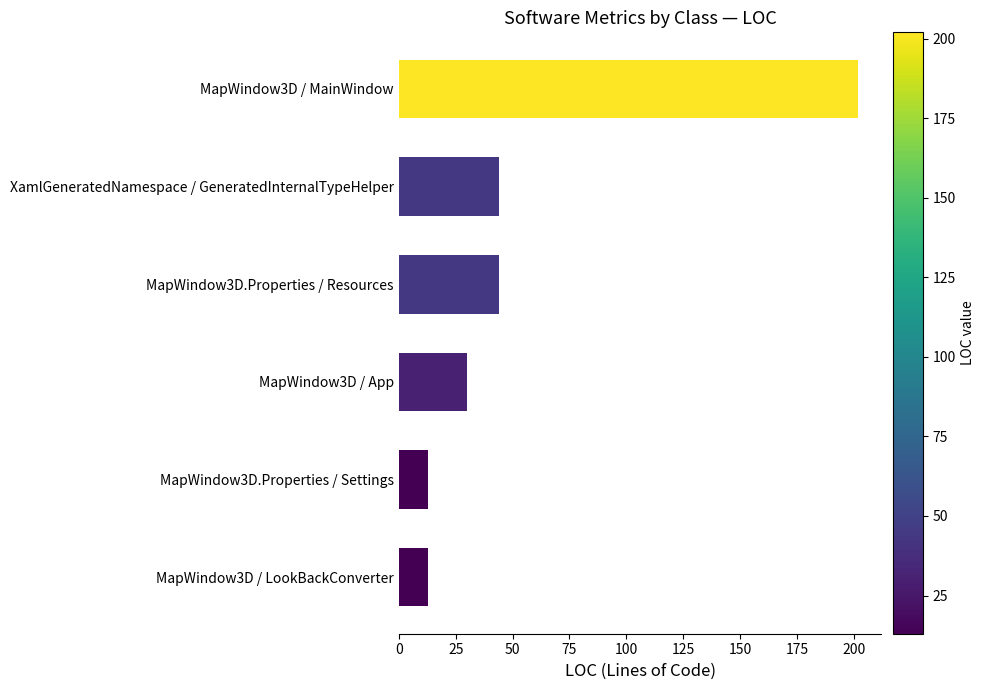

Does the chart contain any negative values?

No